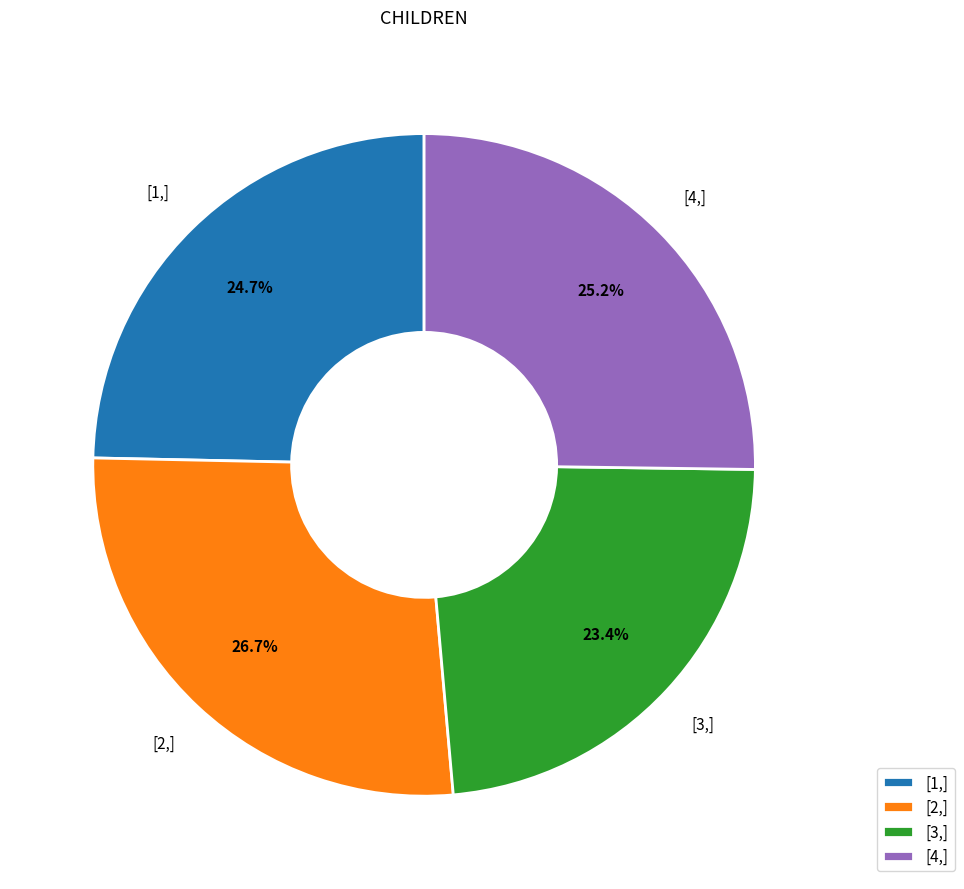

To the nearest percent, what is the difference between the largest and smallest slice percentages?

3%